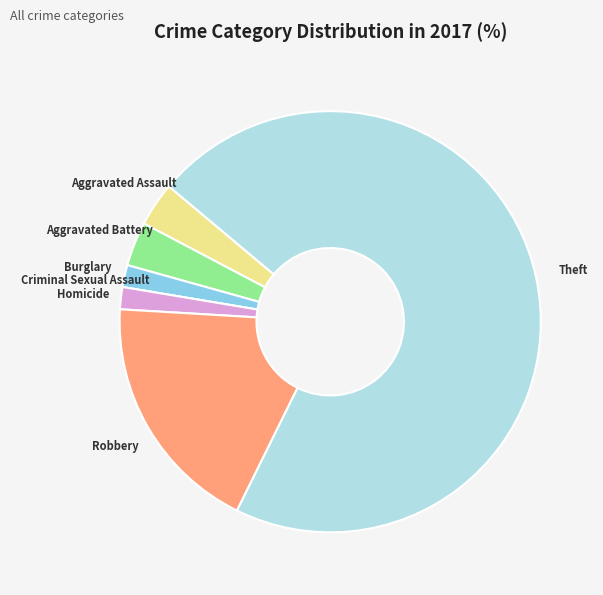

Which has a higher value, Robbery or Aggravated Assault?

Robbery